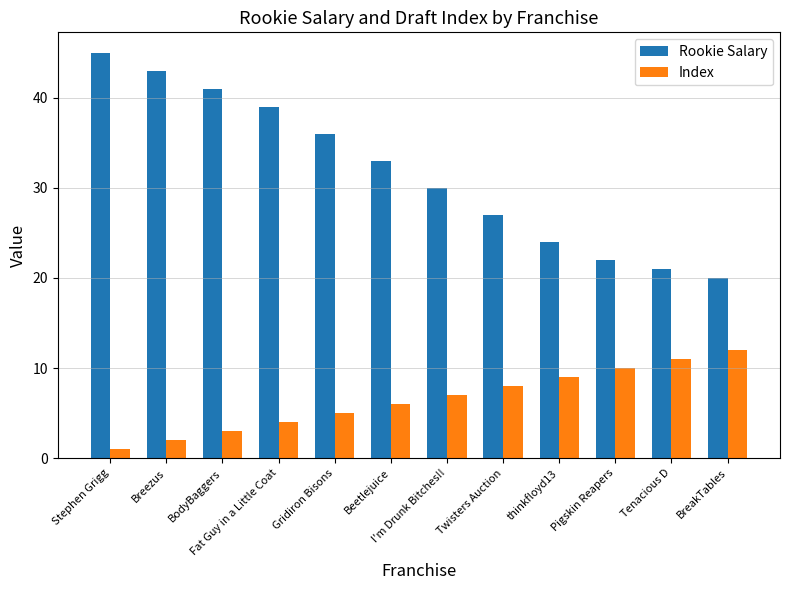

The Rookie Salary series shows 16 at BodyBaggers. True or false?

False